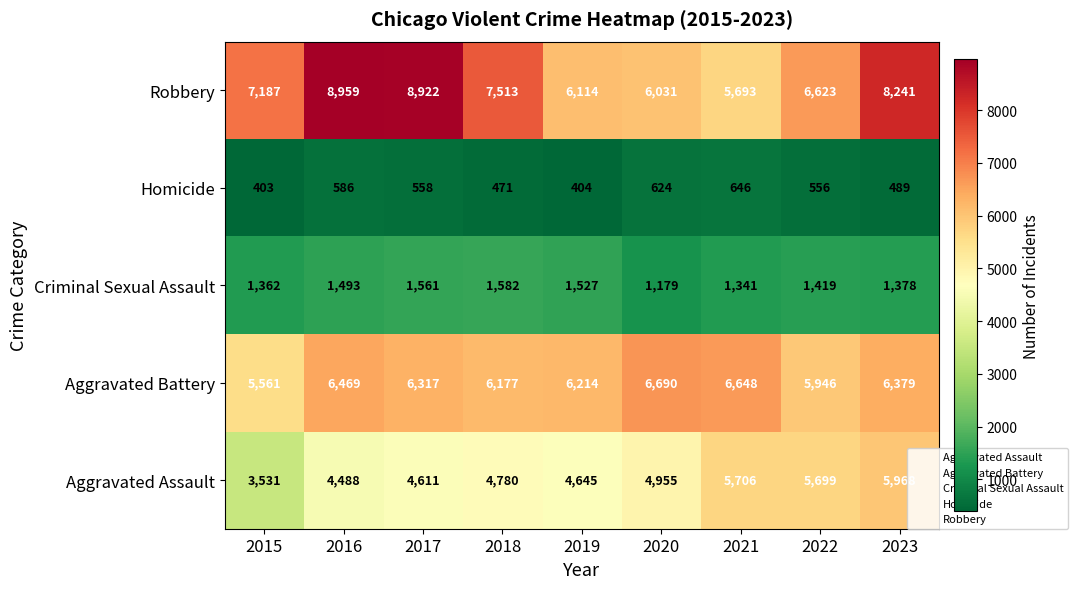

What is the sum of the Homicide values at 2017 and 2022?

1114